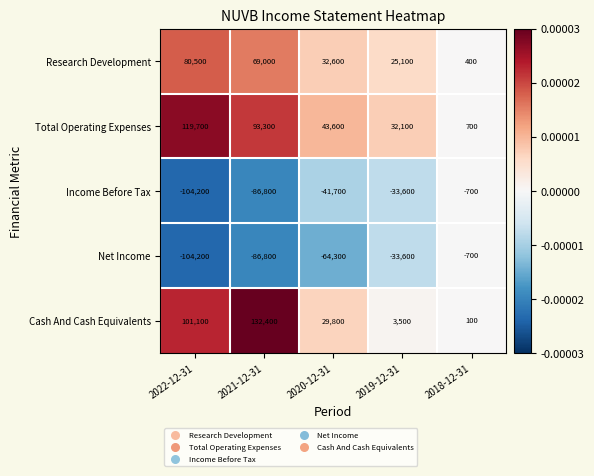

What is the minimum value shown in the chart?

-104200